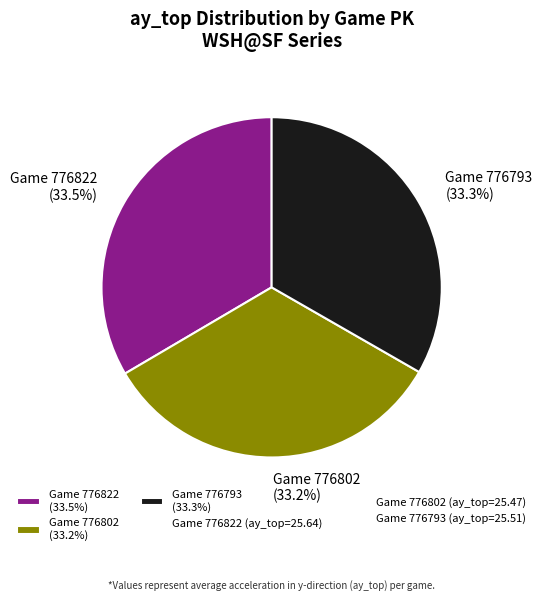

Combined, do Game 776822 (33.5%) and Game 776802 (33.2%) account for over 50%?

Yes